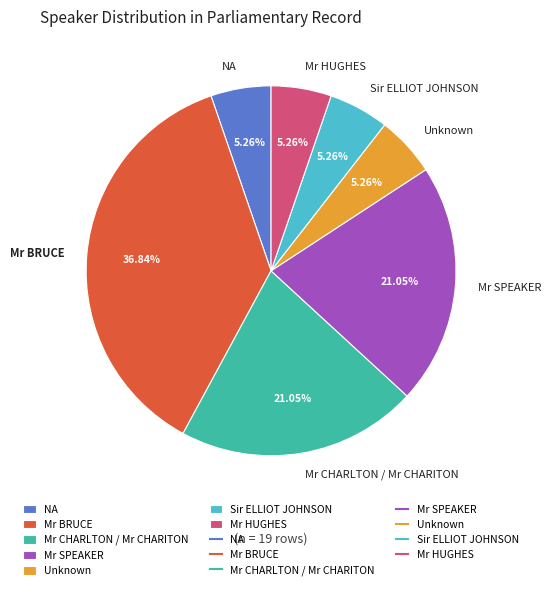

What is the ratio of the value at Sir ELLIOT JOHNSON to the value at Unknown?

1.0